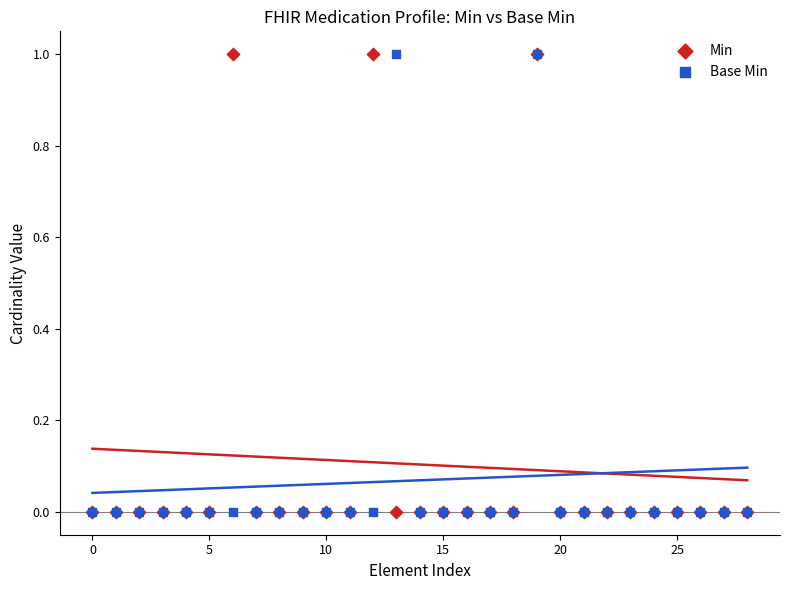

Which series reaches the maximum Y coordinate?

Min